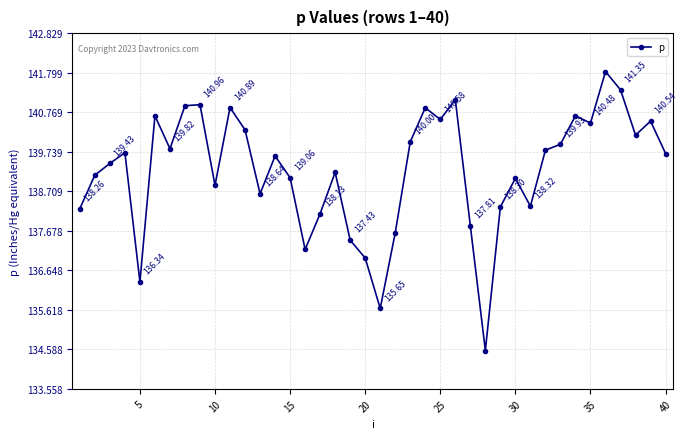

What is the difference between the maximum and minimum values?

7.3